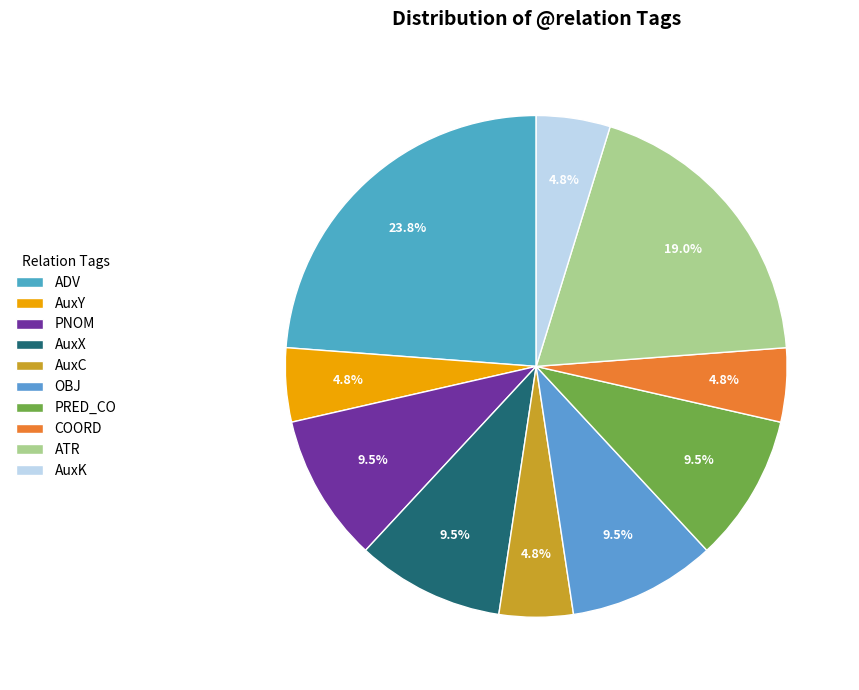

How many slices are in this pie chart?

10